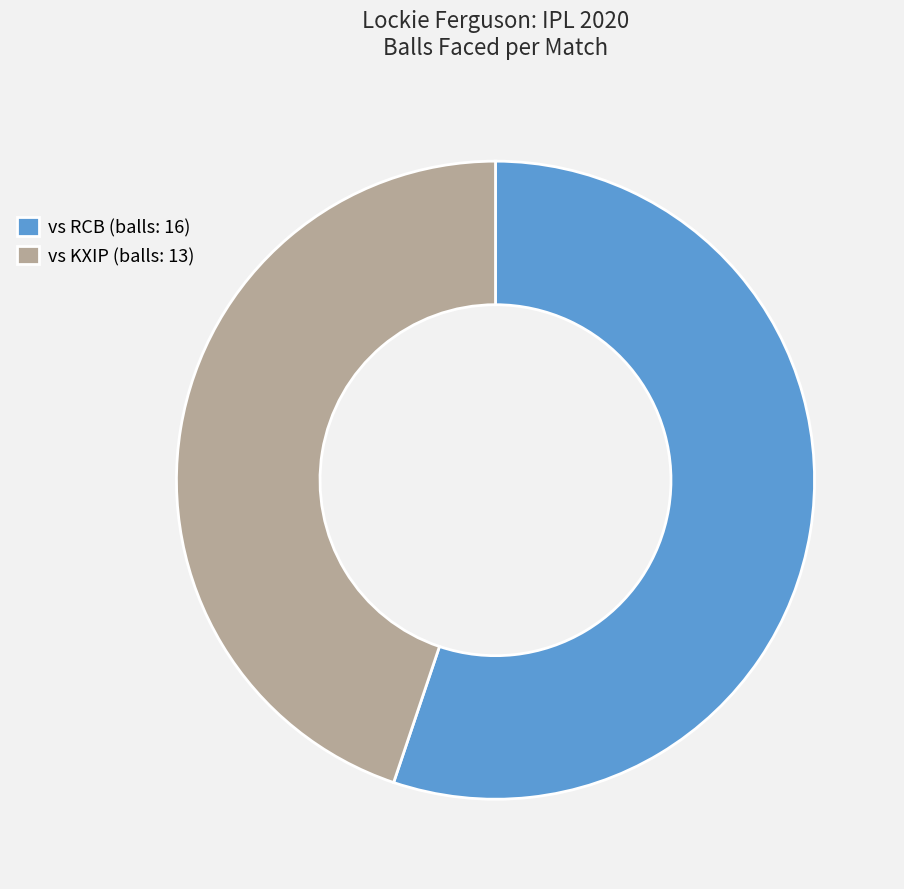

Is there any slice that represents more than half of the pie?

Yes